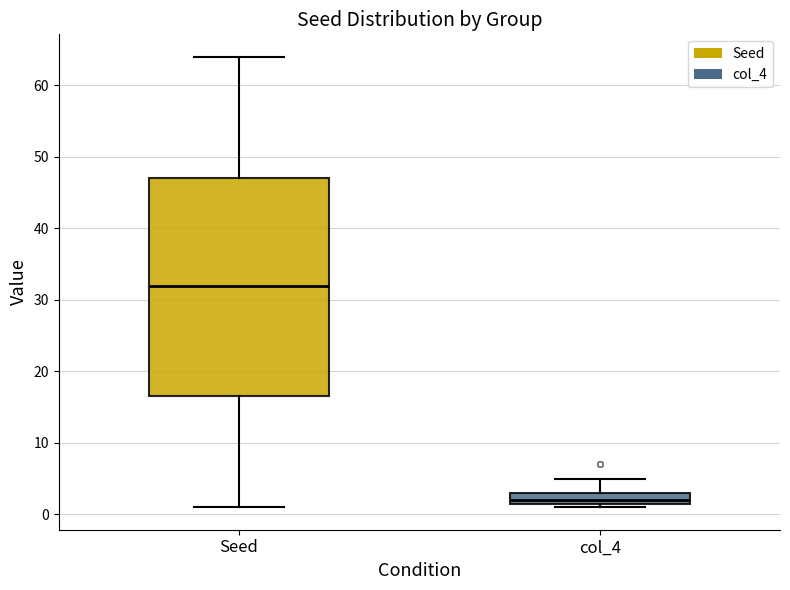

Reading left to right, read every box against the y-axis: the position of its median line, the range the box covers, and the ends of its whiskers. The values are not printed on the chart, so give them approximately, as read against the axis.

Seed: median 32, box 17 to 47, whiskers 1 to 64
col_4: median 2 (just above the box's lower edge), box 2 to 3, whiskers 1 to 5